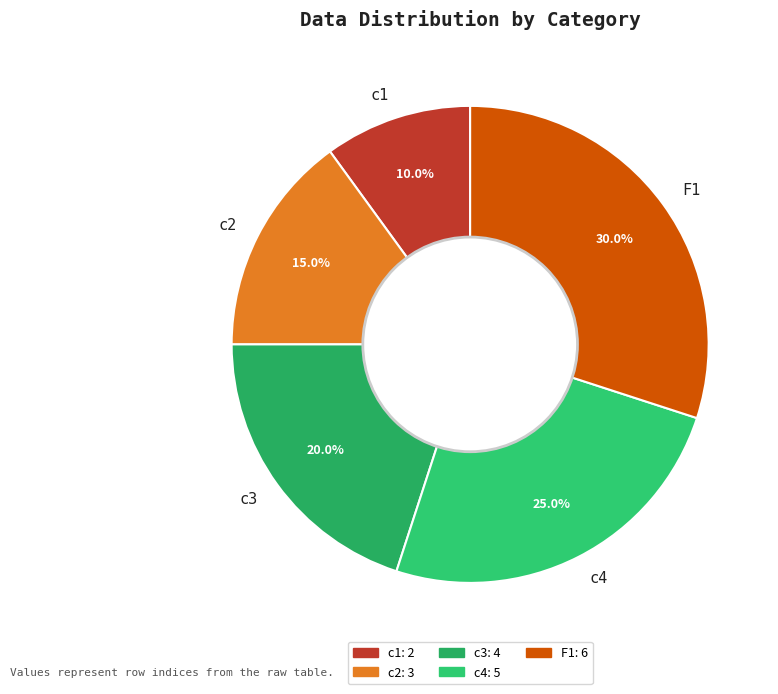

What percentage is the c1 slice, to the nearest percent?

10%